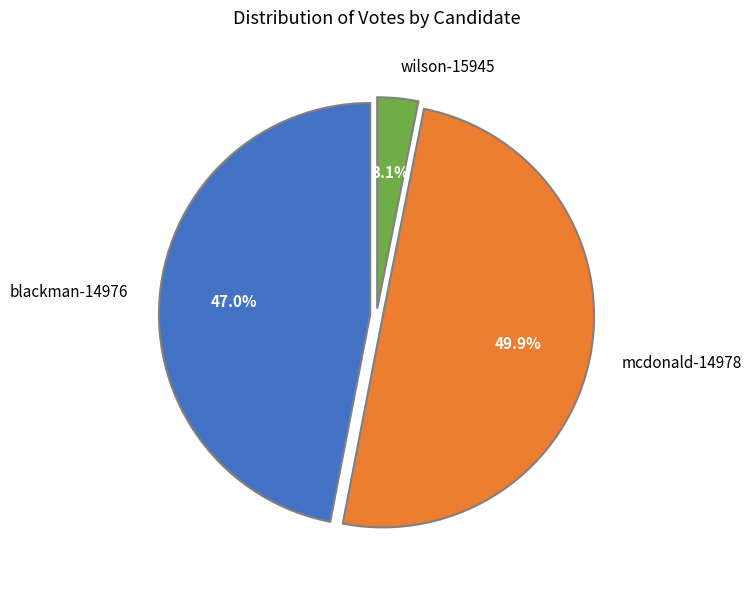

Does wilson-15945 account for over 50% of the chart?

No